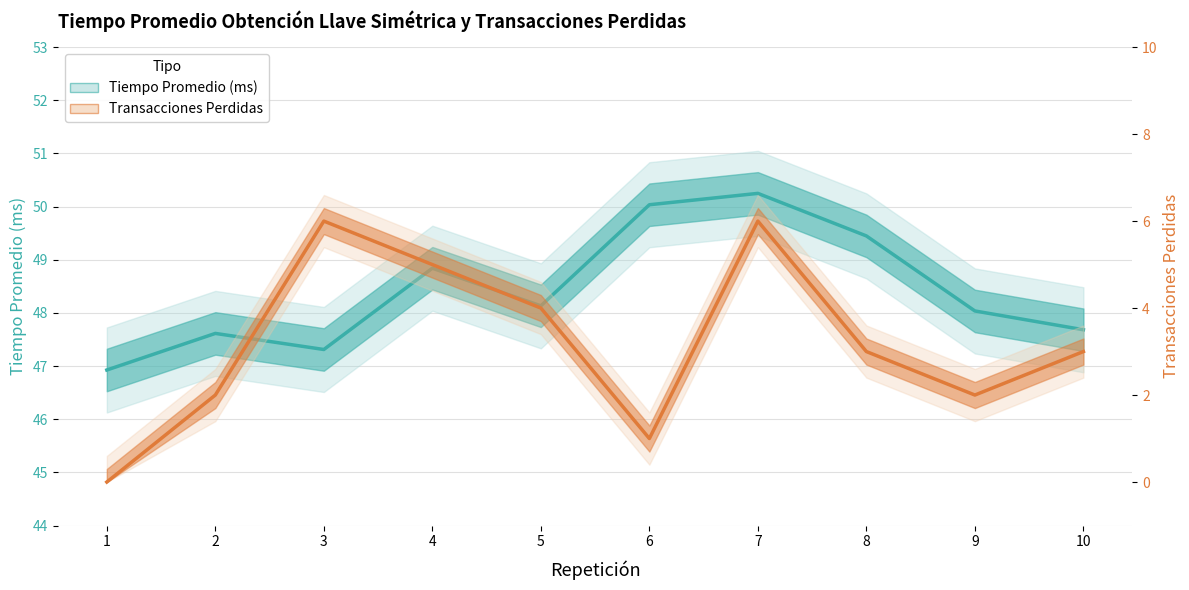

What is the total value across all series at 7?

56.2